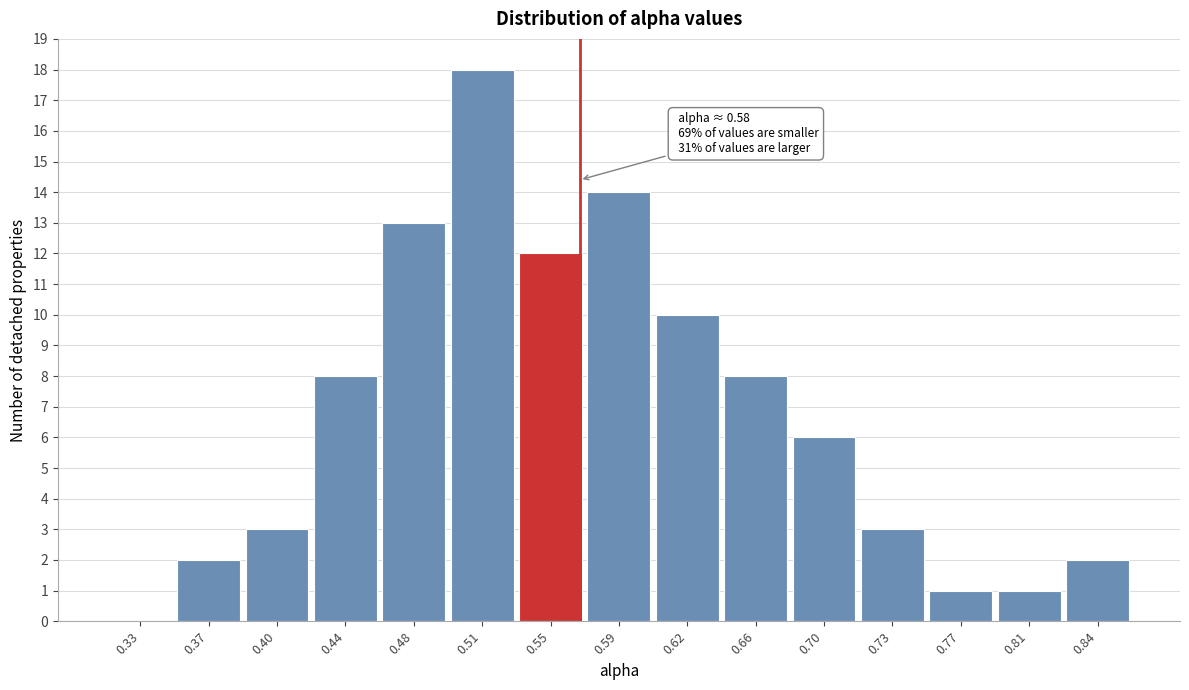

Reading right to left, transcribe all the data shown in this chart.

0.84=2	0.81=1	0.77=1	0.73=3	0.70=6	0.66=8	0.62=10	0.59=14	0.55=12	0.51=18	0.48=13	0.44=8	0.40=3	0.37=2	0.33=0